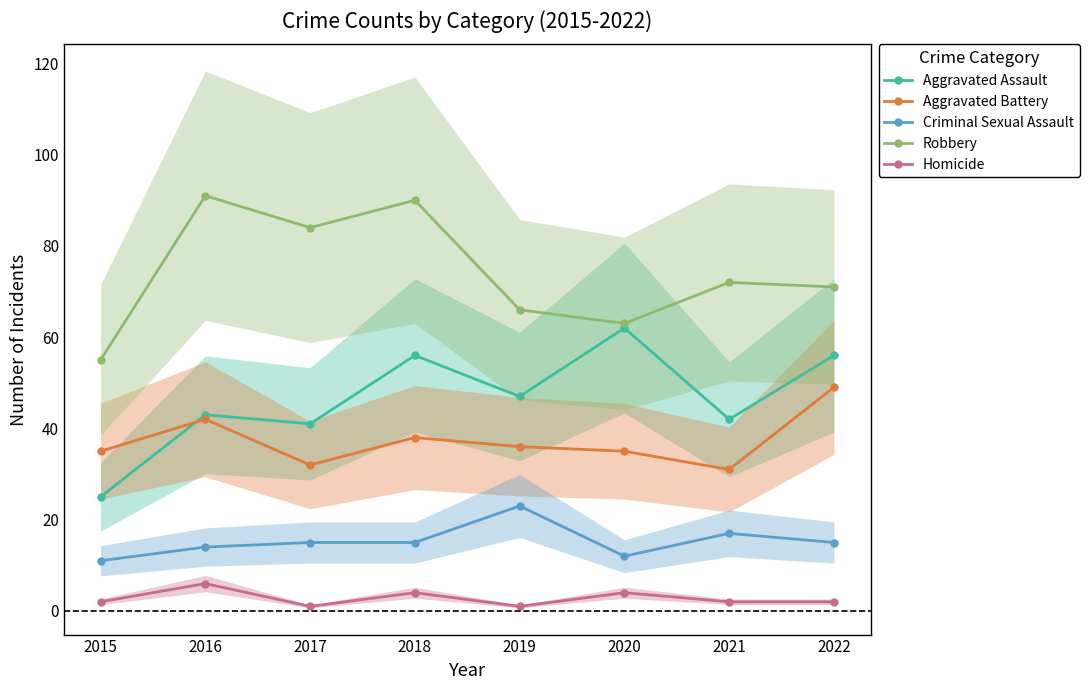

Rank the series at 2018 from lowest to highest value.

Homicide, Criminal Sexual Assault, Aggravated Battery, Aggravated Assault, Robbery